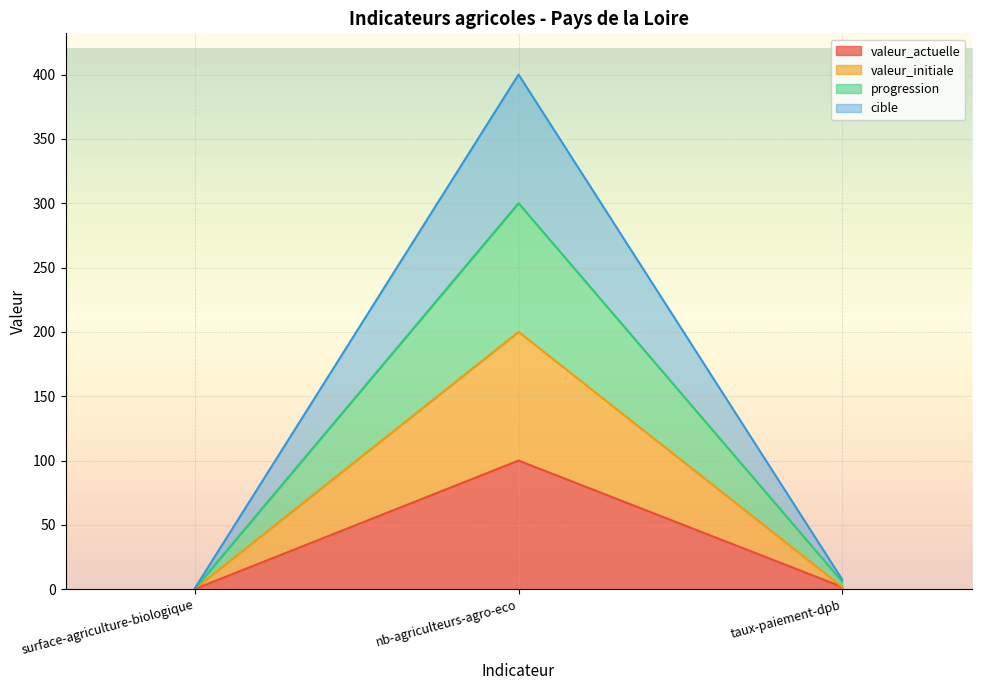

Which series has the largest range (max minus min)?

cible